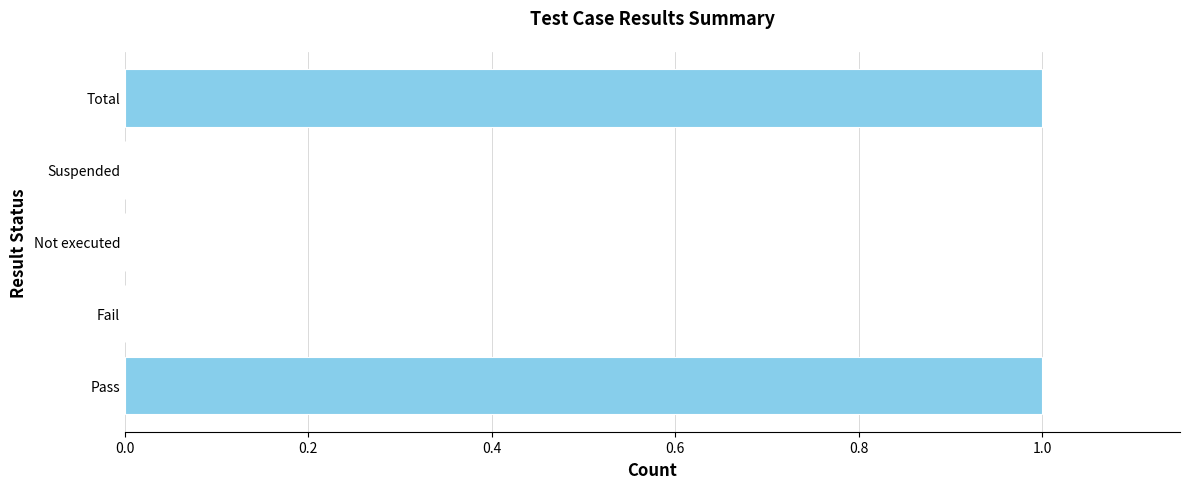

Is it true that the value at Pass is 0?

False